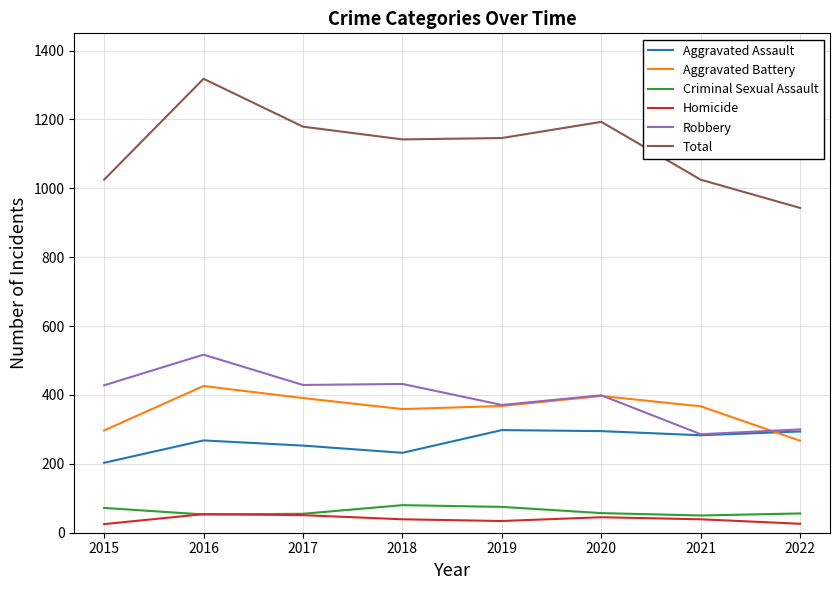

Between 2015 and 2017, which series saw the biggest shift?

Total